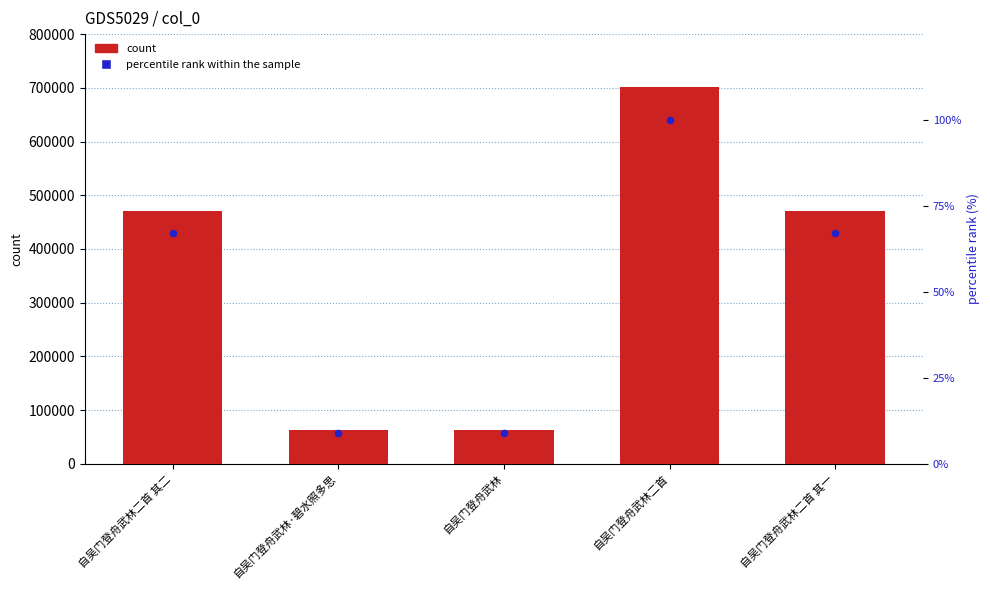

Which series has the largest Y range (max minus min)?

col_0